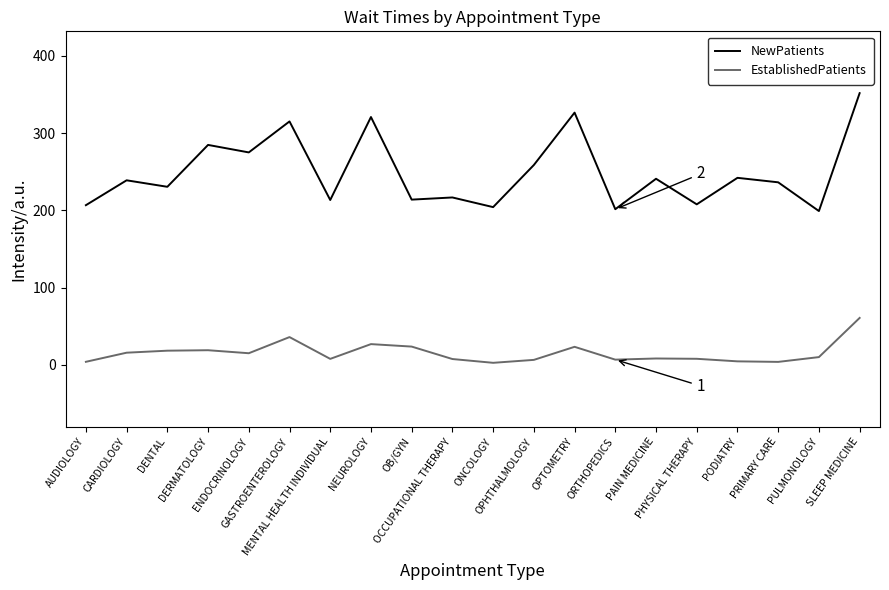

At which label does EstablishedPatients reach its peak?

SLEEP MEDICINE